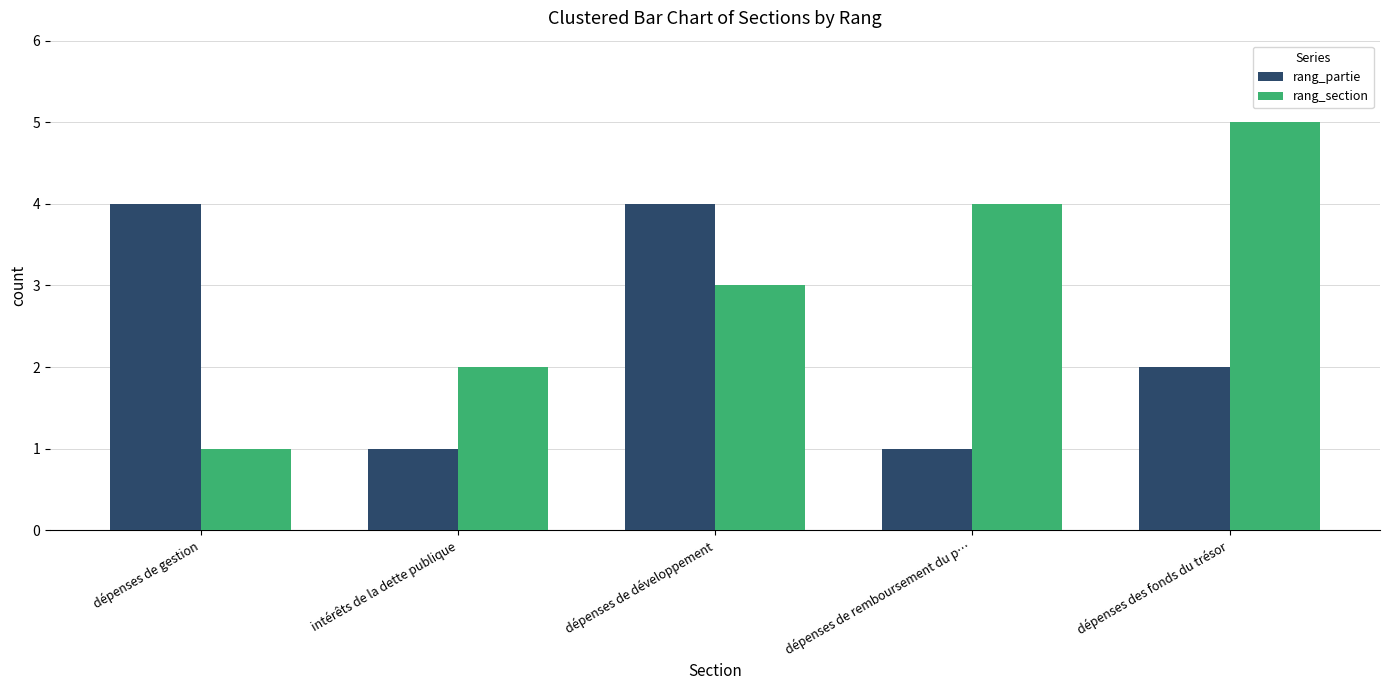

The rang_partie series shows 4 at dépenses de gestion. True or false?

True